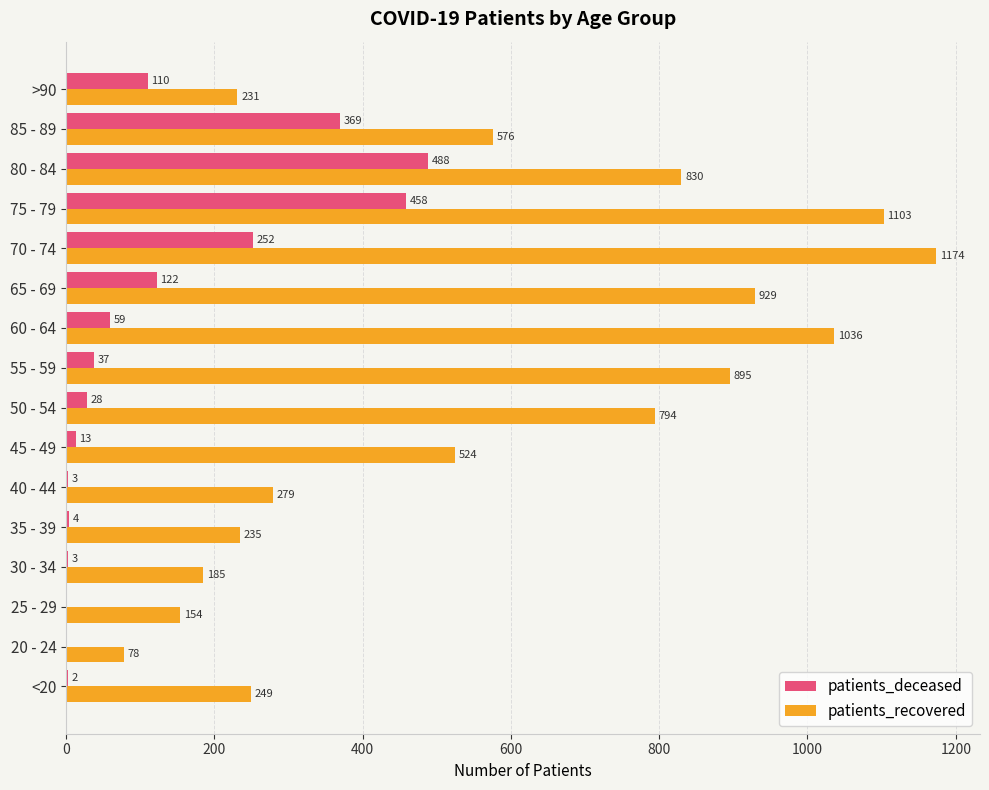

The value of patients_recovered at 55 - 59 is 320. True or false?

False